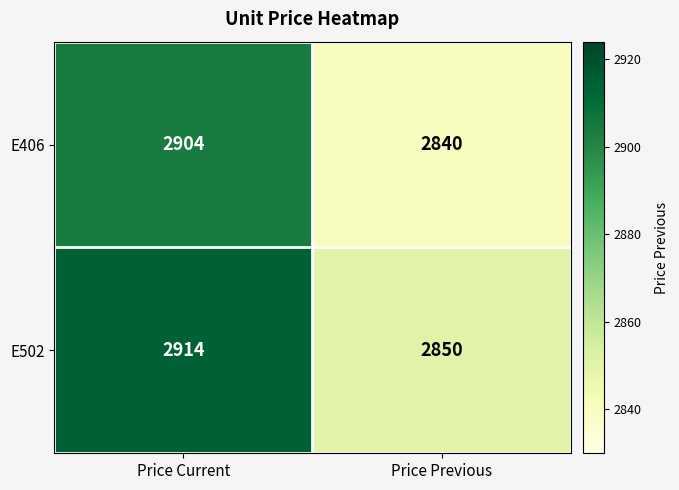

What is the spread (max minus min) of values at Price Current?

10